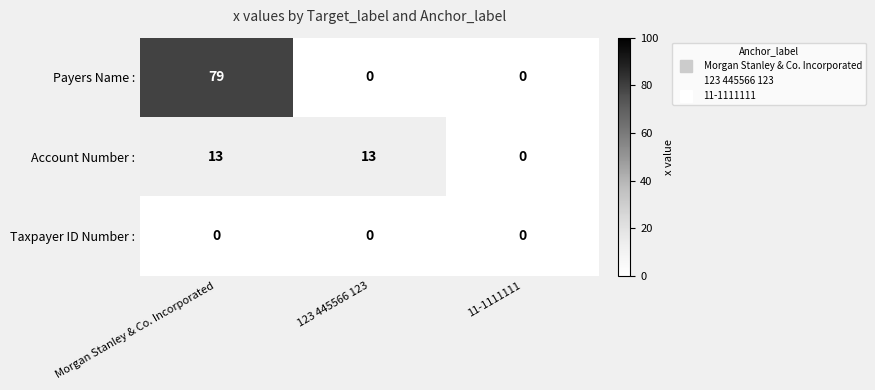

The Payers Name : series shows 79 at Morgan Stanley & Co. Incorporated. True or false?

True